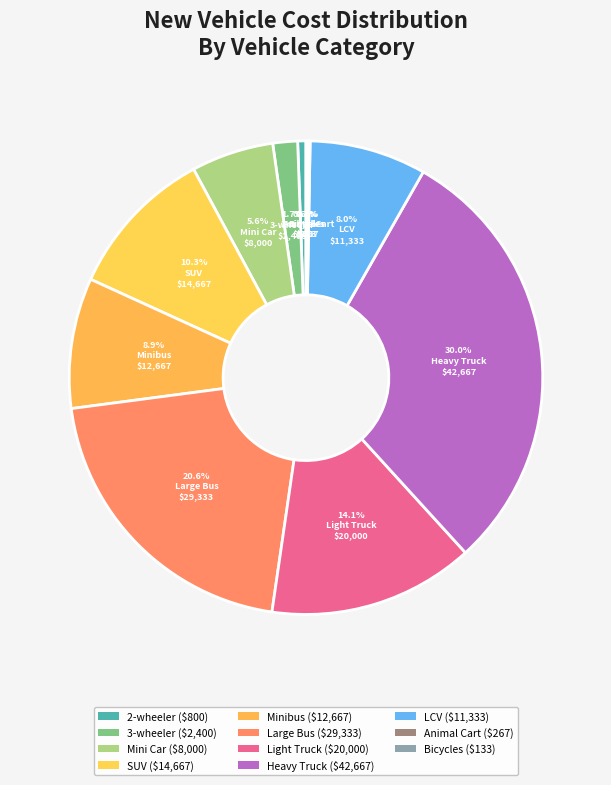

Is there any slice that represents more than half of the pie?

No